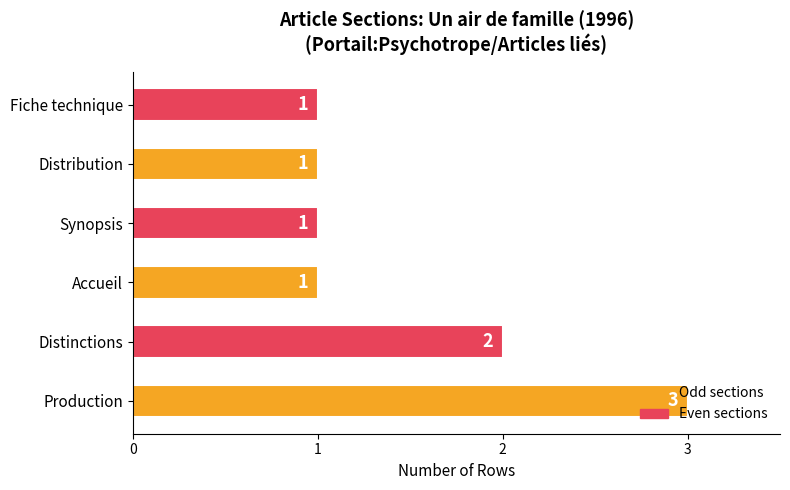

Count the values in the range 1 to 2.

5